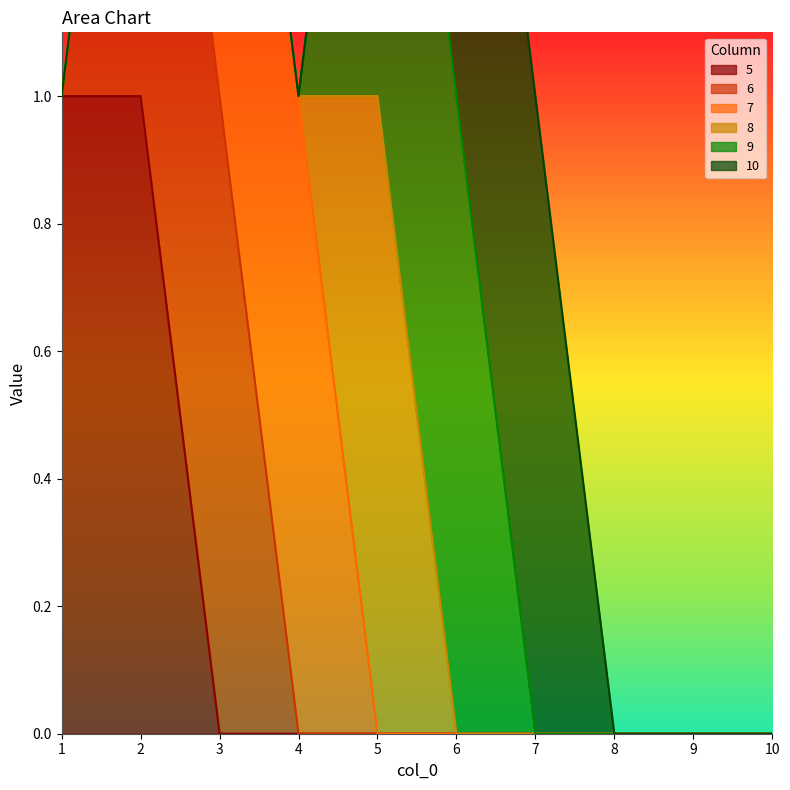

What is the maximum value shown in the chart?

1